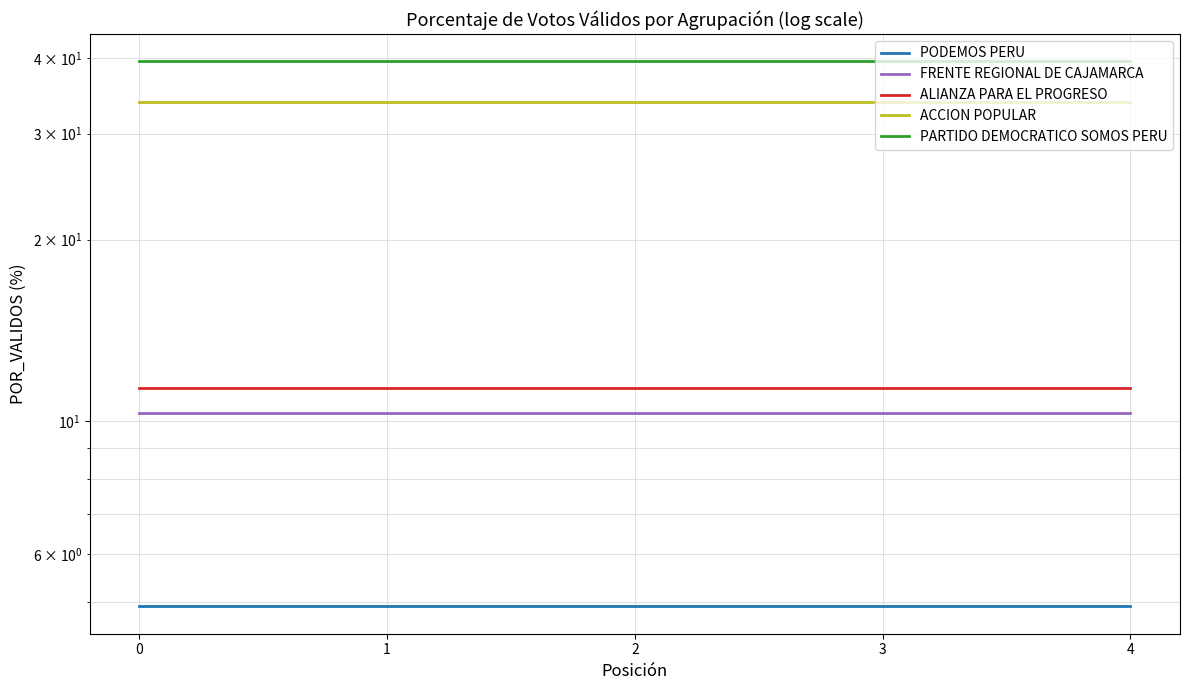

What is the highest value of the PODEMOS PERU series?

4.9